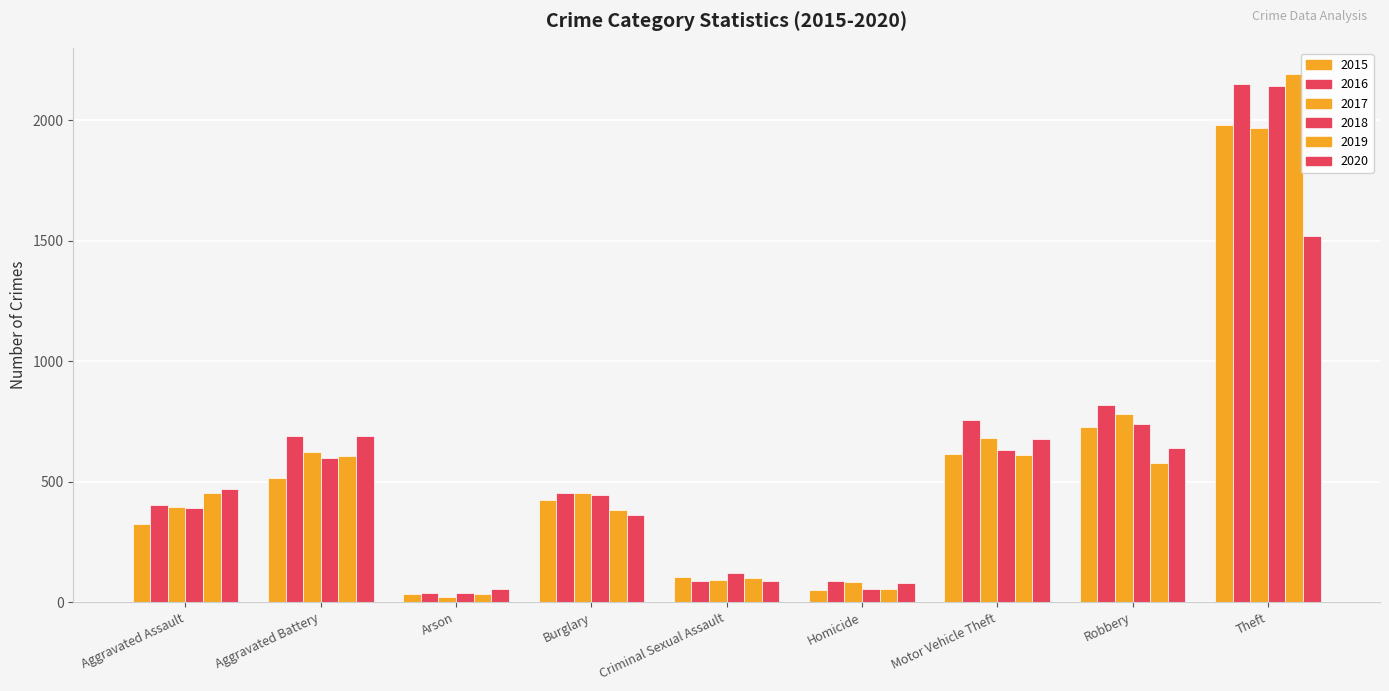

Reading left to right, transcribe all the data shown in this chart.

2015: 323	515	35	422	105	50	614	726	1981
2016: 402	691	40	451	87	87	756	819	2148
2017: 396	623	23	453	90	82	680	780	1968
2018: 392	600	37	443	122	56	631	741	2140
2019: 452	608	32	383	102	53	611	577	2190
2020: 468	691	55	363	88	81	675	639	1518